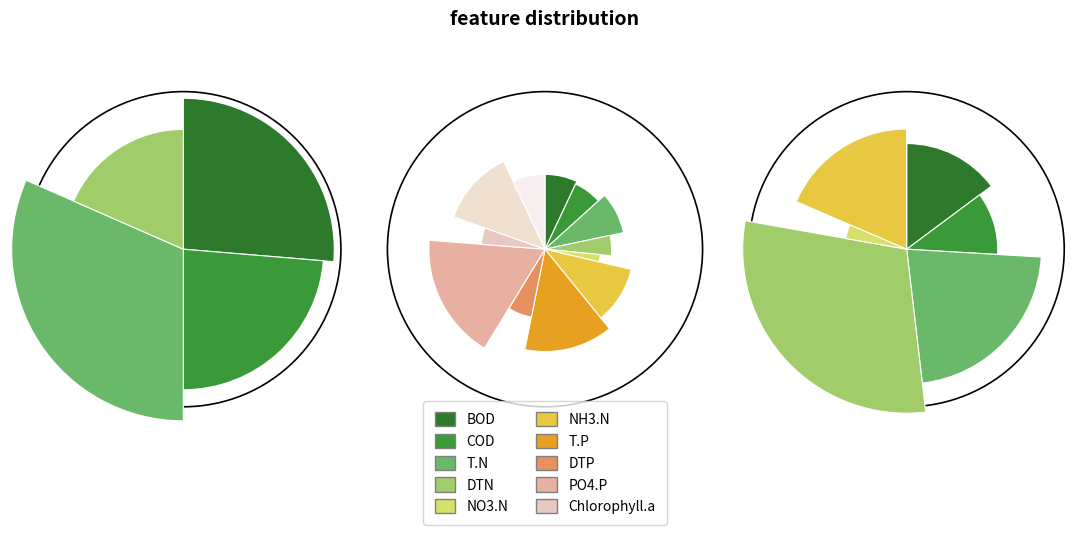

How many segments does this pie chart have?

12